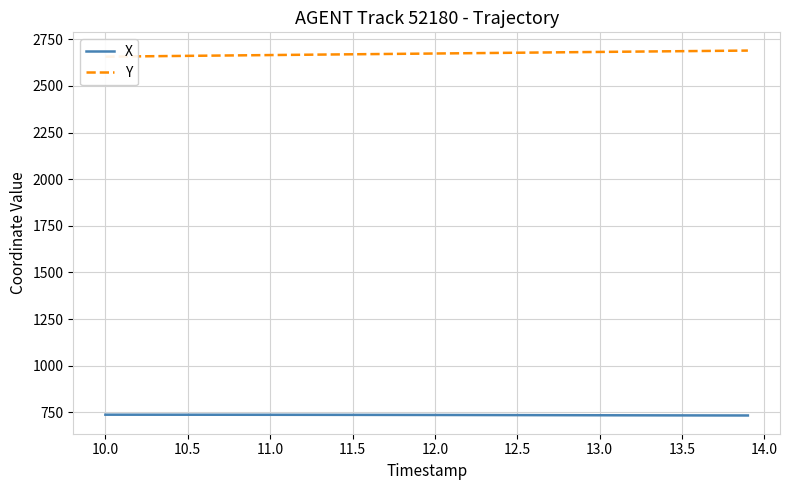

The value of X at 13.0 is 735.0. True or false?

True